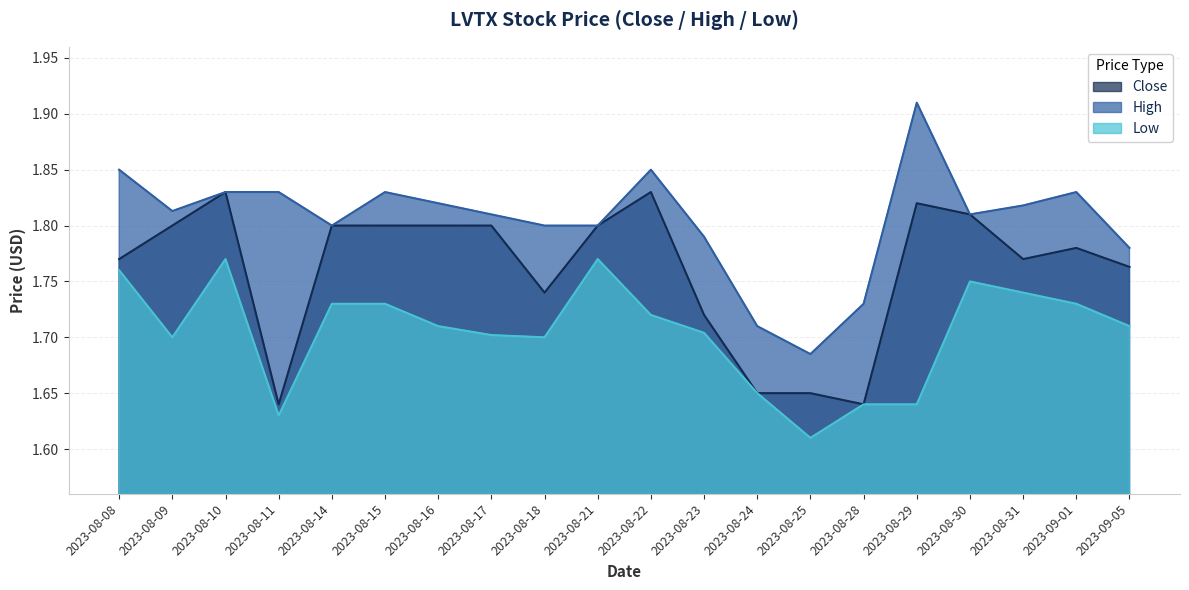

How many categories are shown in the chart?

20